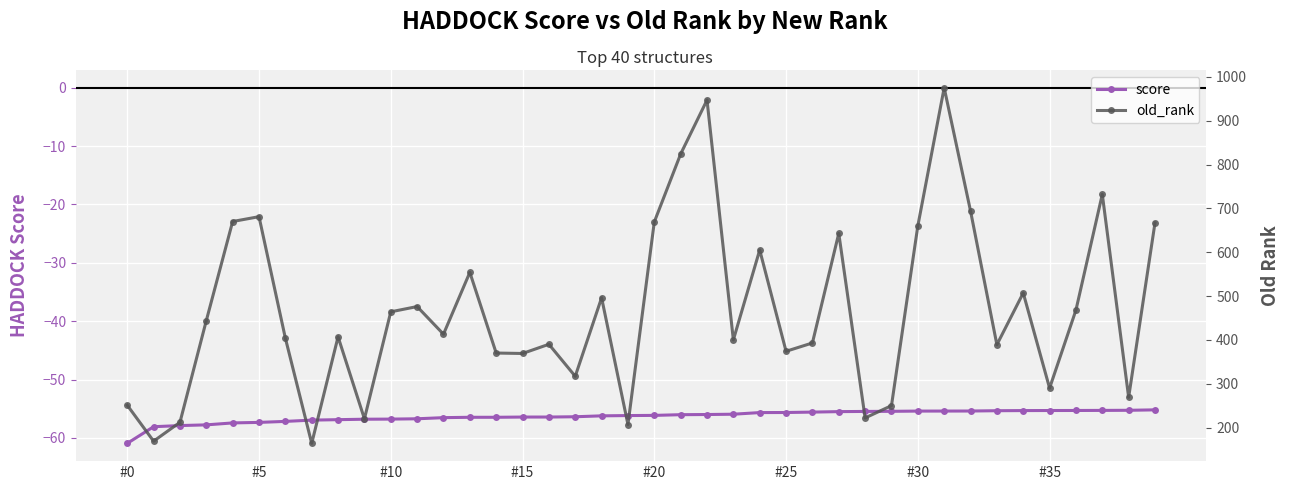

What is the difference between the maximum and minimum values in the score series?

5.7